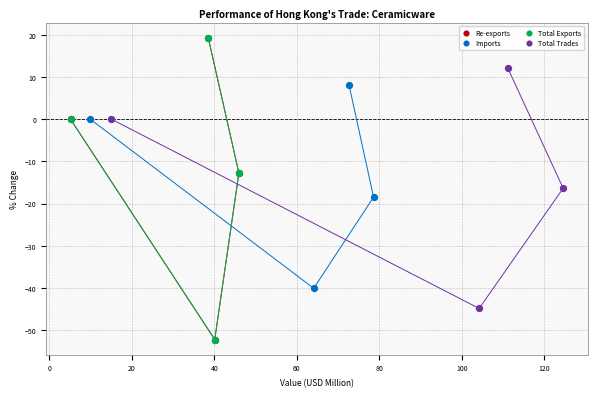

What are all the series names shown in the legend?

Re-exports, Imports, Total Exports, Total Trades